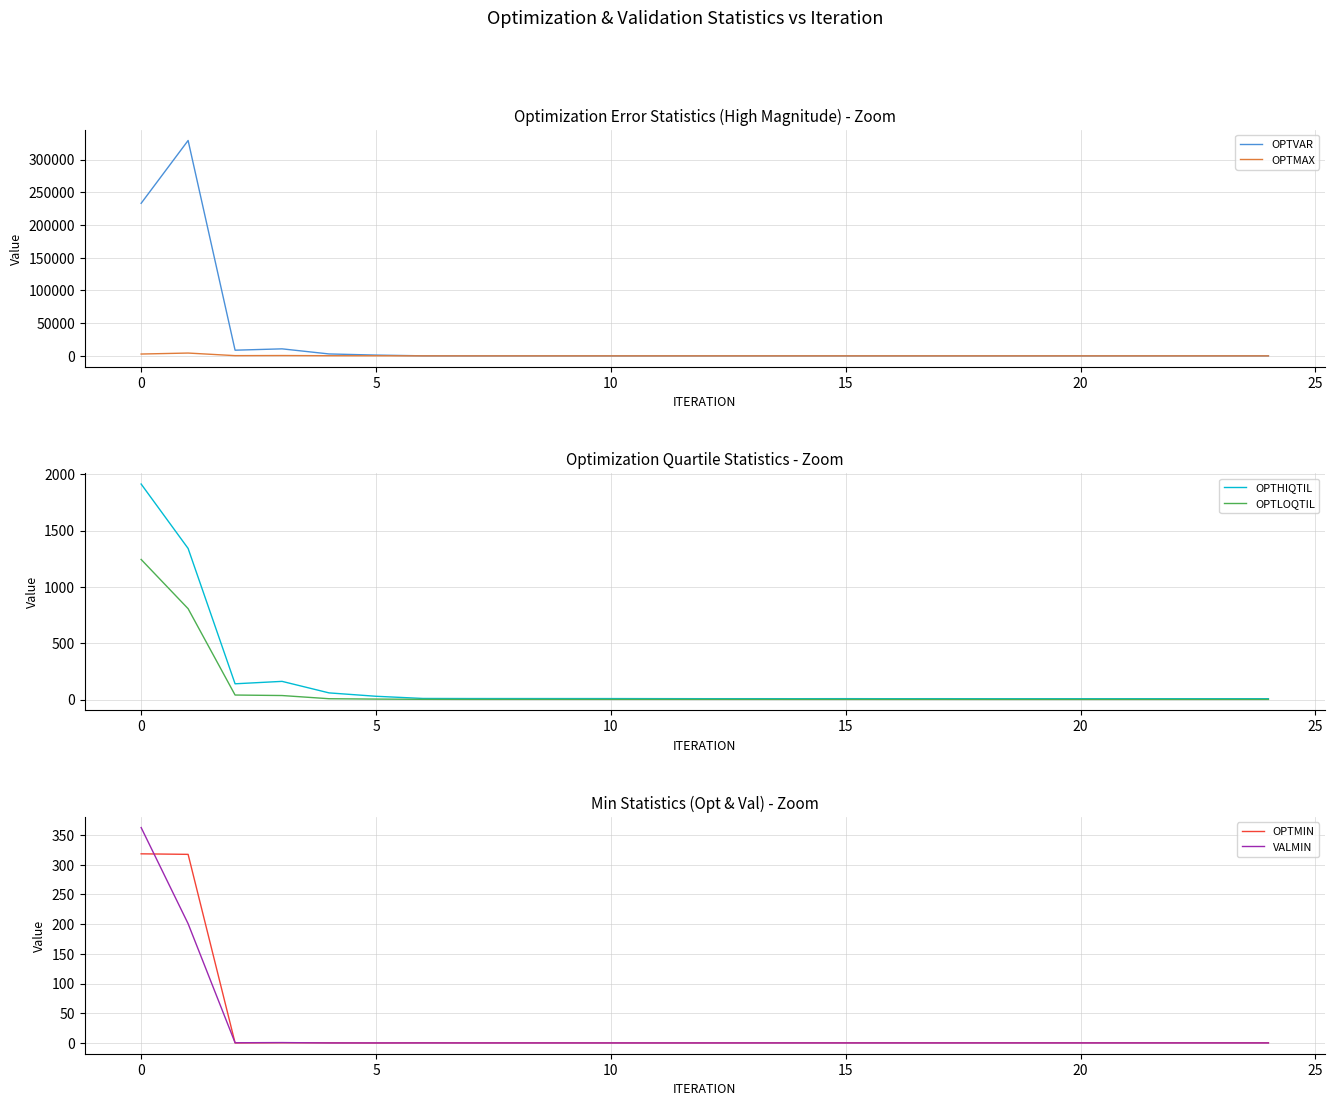

Reading left to right, list all the values displayed in this chart.

OPTVAR: 233270.0	329308.0	8723.2	10784.8	2993.2	1253.0	129.7	59.6	55.6	54.9	54.3	53.9	54.1	55.3	56.7	55.5	56.8	55.9	58.6	58.5	58.4	58.5	59.1	59.1	58.8
OPTMAX: 2859.3	4365.1	394.9	554.9	283.0	211.7	68.1	46.2	43.0	42.8	43.3	43.9	44.1	44.1	44.0	42.7	43.1	42.3	43.2	43.1	43.0	43.0	43.1	43.1	42.9
OPTHIQTIL: 1914.3	1342.3	140.5	162.1	59.8	29.7	10.3	9.6	9.5	9.4	9.3	8.8	8.3	8.3	8.2	8.5	8.1	8.3	8.0	8.0	8.0	8.0	8.1	8.1	8.0
OPTLOQTIL: 1244.6	807.4	40.8	36.3	8.0	4.8	2.7	2.2	2.4	2.3	2.3	2.3	2.2	2.1	2.0	2.1	2.0	2.0	1.8	1.8	1.9	1.9	1.9	1.9	1.9
OPTMIN: 318.5	317.6	0.1	0.4	0.2	0.0	0.3	0.2	0.2	0.2	0.2	0.1	0.2	0.2	0.3	0.3	0.3	0.3	0.3	0.3	0.3	0.3	0.3	0.3	0.3
VALMIN: 362.7	200.8	0.3	0.6	0.0	0.0	0.0	0.0	0.0	0.0	0.0	0.0	0.0	0.0	0.0	0.0	0.0	0.0	0.0	0.0	0.0	0.0	0.0	0.0	0.0